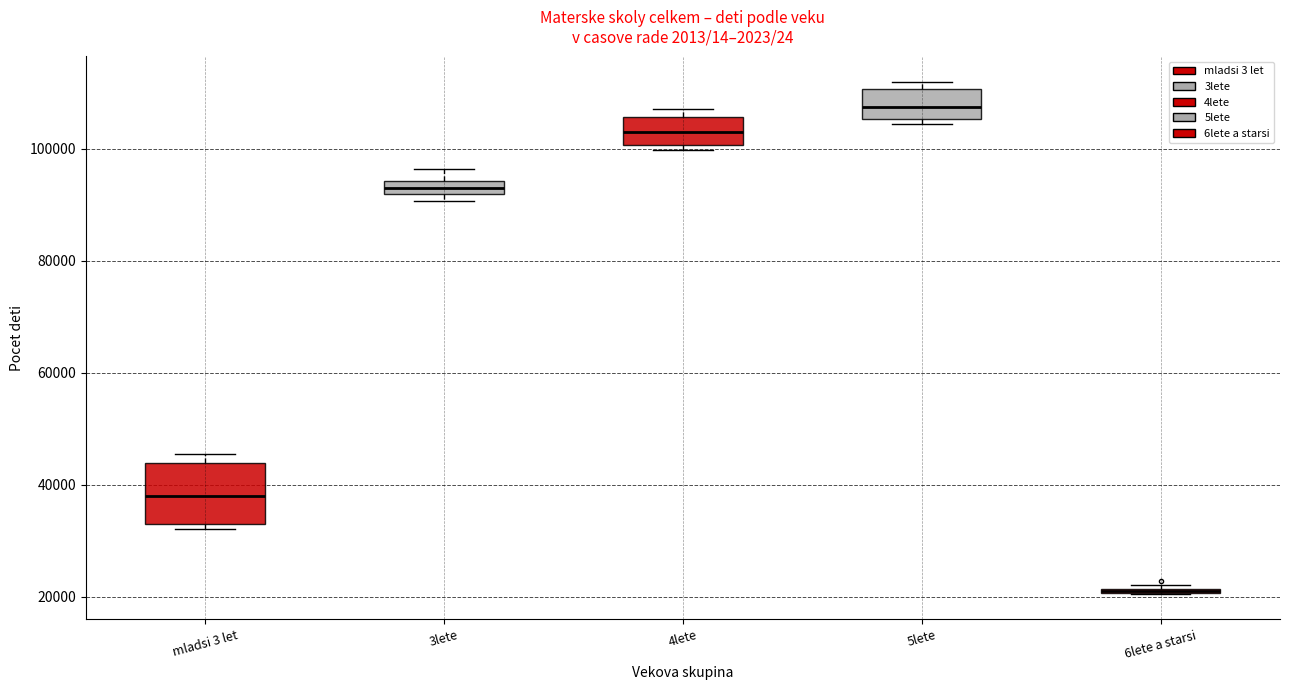

Where is the lower edge of the box for 6lete a starsi on the y-axis? The values are not printed on the chart, so give them approximately, as read against the axis.

20000